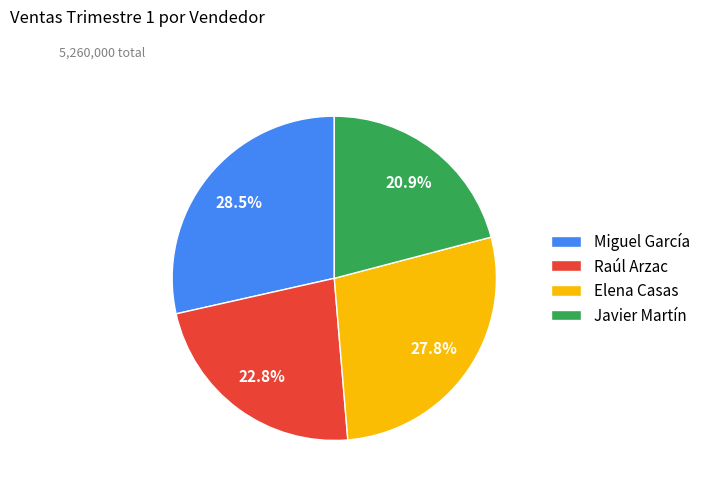

Rank the categories by value from lowest to highest.

Javier Martín, Raúl Arzac, Elena Casas, Miguel García